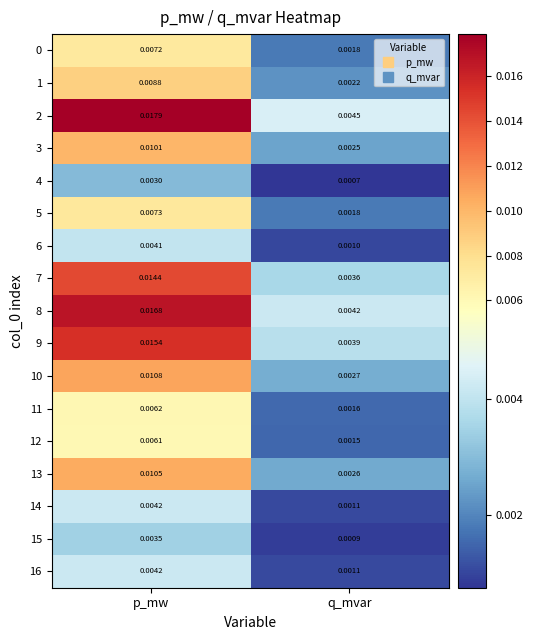

Rank the categories by 14 value from highest to lowest.

p_mw, q_mvar